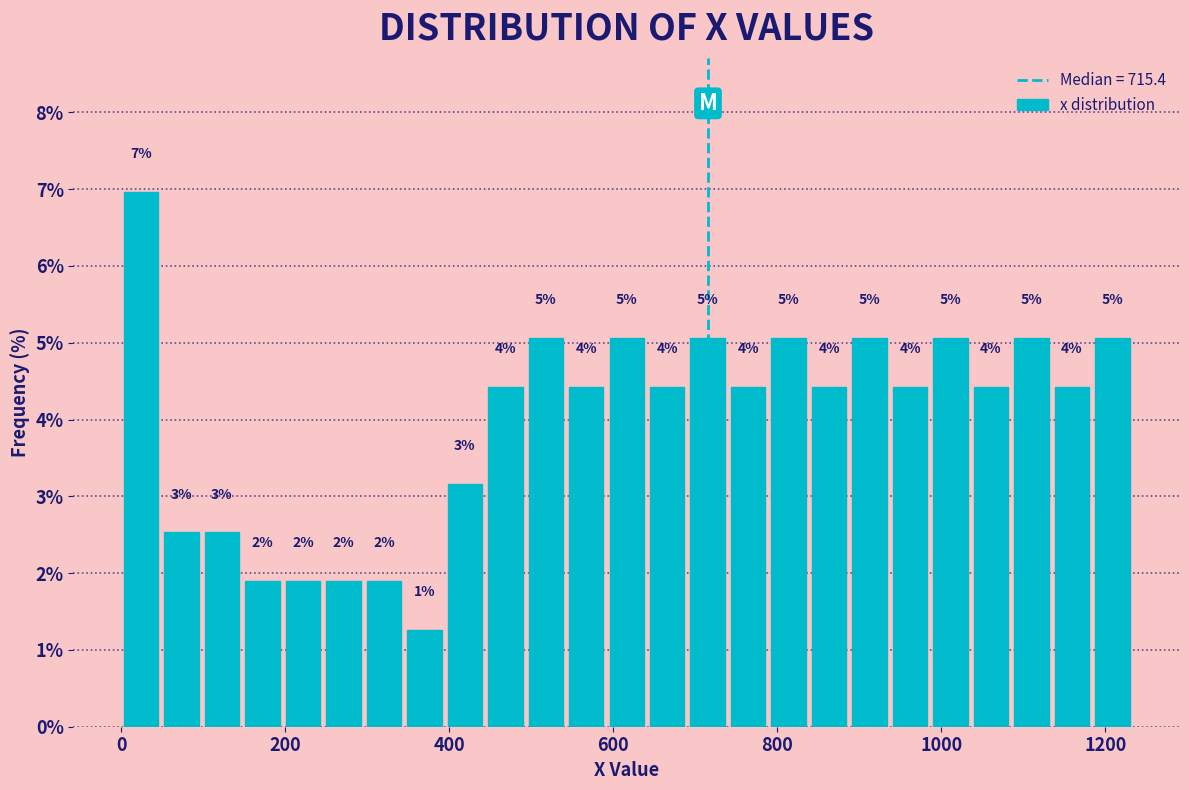

Around what value on the x-axis is the tallest bar? Give the approximate position of its centre, as read against the axis.

20